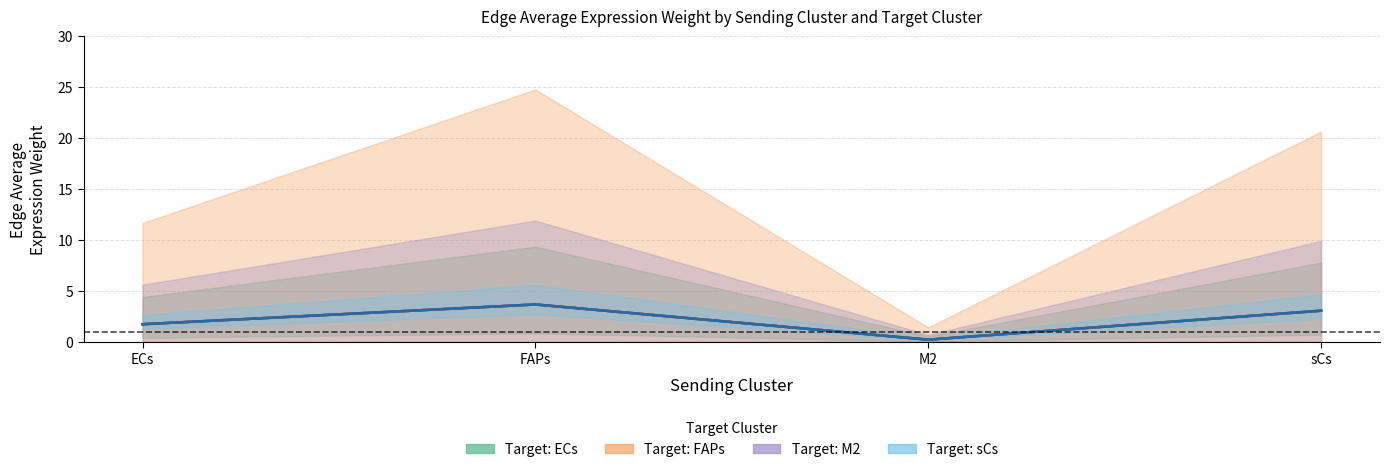

Between M2 and sCs, which series saw the biggest shift?

Edge average expression weight - ECs